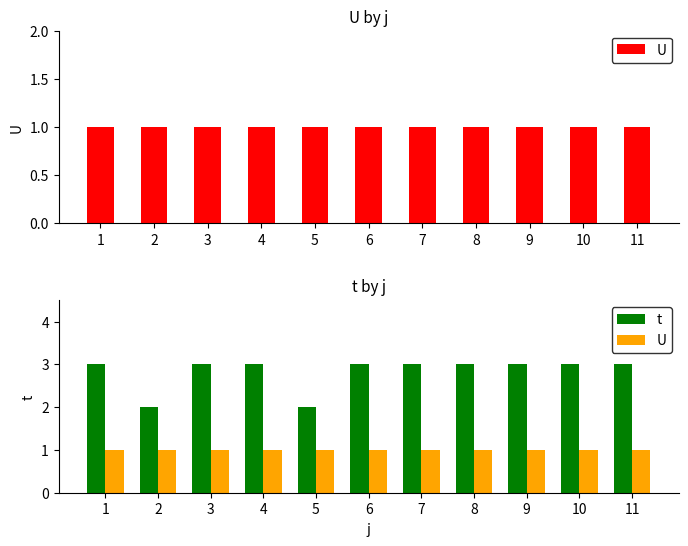

How many distinct data groups are displayed?

2